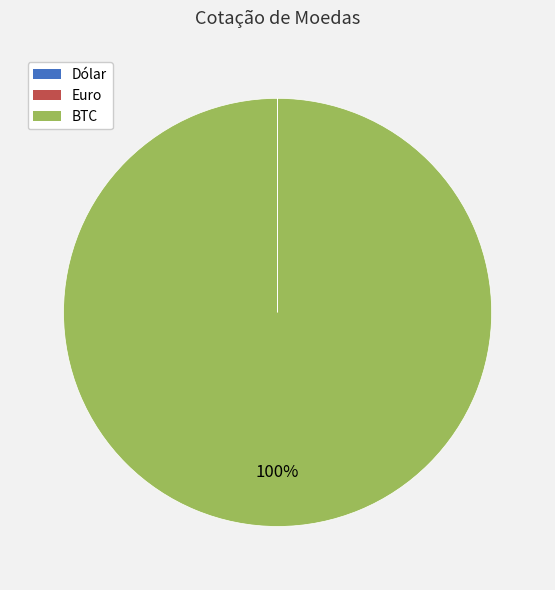

What is the largest slice in the pie chart?

BTC